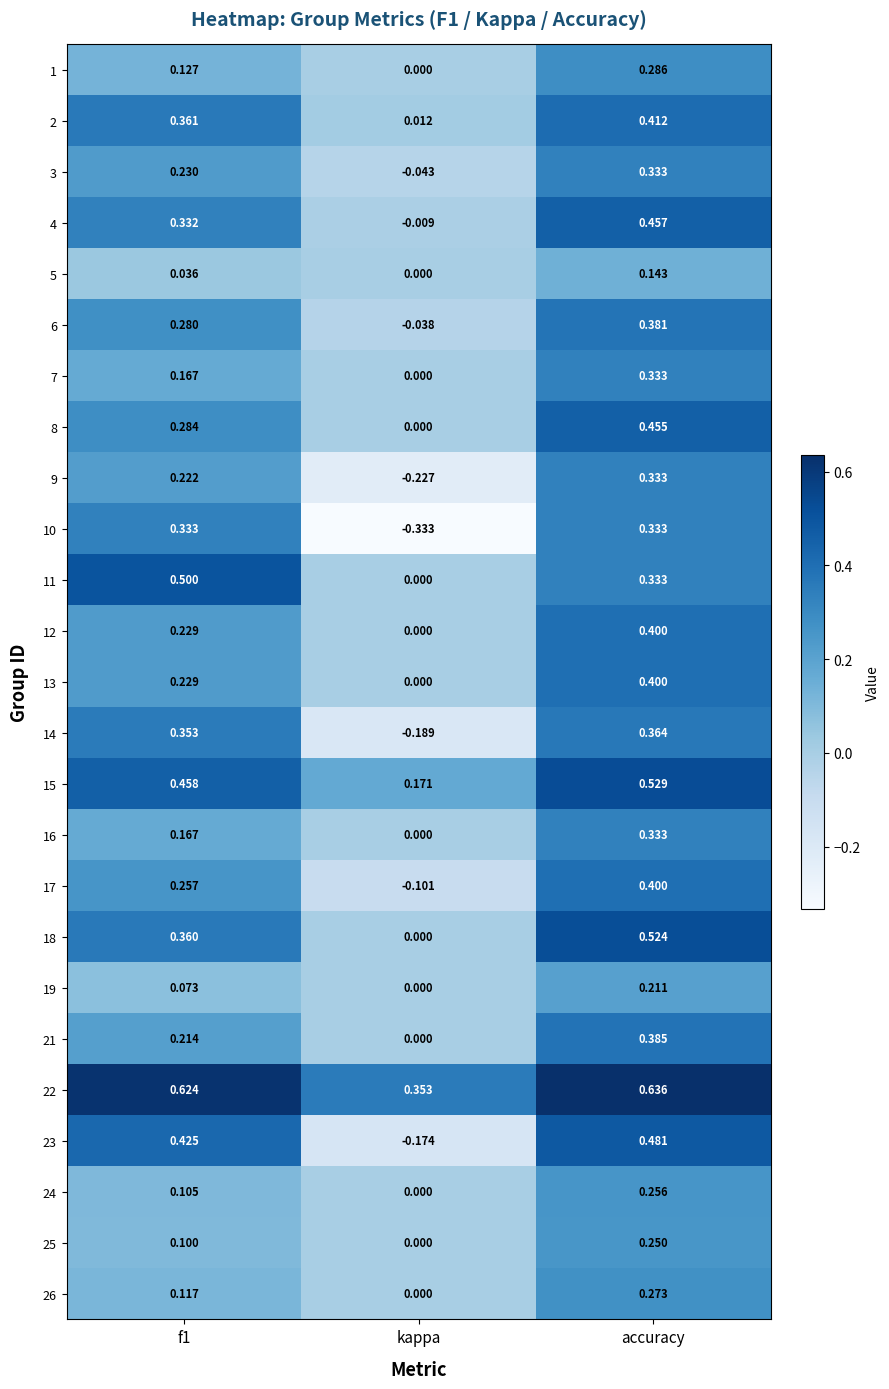

Where is 15 nearest to the value 0?

kappa